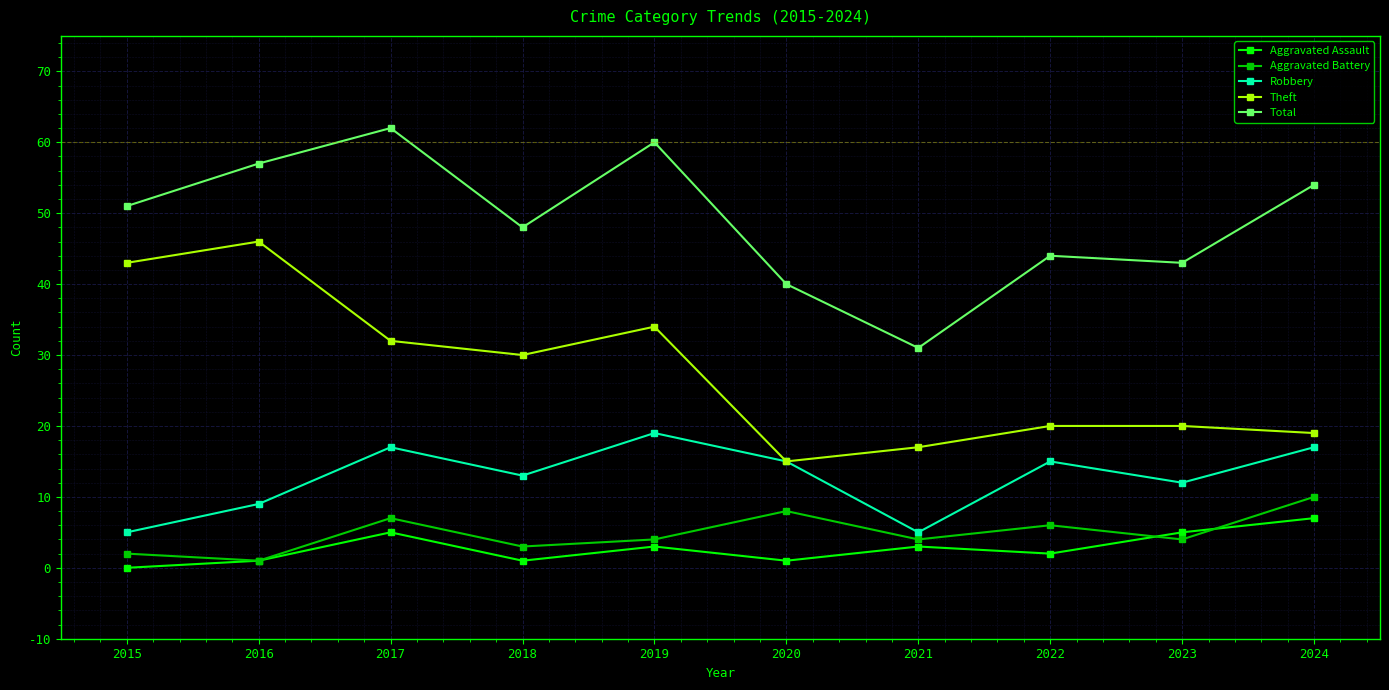

How many lines are shown in the chart?

5